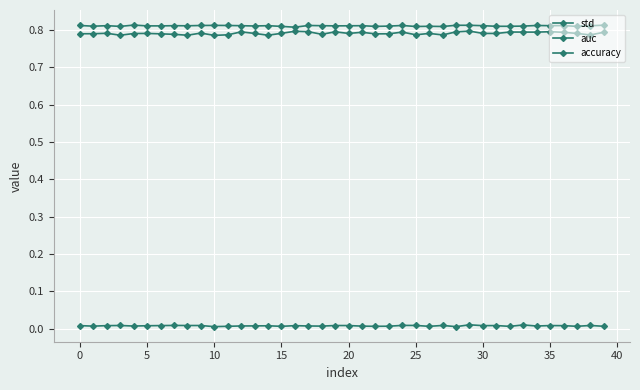

Reading right to left, what are all the values shown in this chart?

std: 0.0	0.0	0.0	0.0	0.0	0.0	0.0	0.0	0.0	0.0	0.0	0.0	0.0	0.0	0.0	0.0	0.0	0.0	0.0	0.0	0.0	0.0	0.0	0.0	0.0	0.0	0.0	0.0	0.0	0.0	0.0	0.0	0.0	0.0	0.0	0.0	0.0	0.0	0.0	0.0
auc: 0.8	0.8	0.8	0.8	0.8	0.8	0.8	0.8	0.8	0.8	0.8	0.8	0.8	0.8	0.8	0.8	0.8	0.8	0.8	0.8	0.8	0.8	0.8	0.8	0.8	0.8	0.8	0.8	0.8	0.8	0.8	0.8	0.8	0.8	0.8	0.8	0.8	0.8	0.8	0.8
accuracy: 0.8	0.8	0.8	0.8	0.8	0.8	0.8	0.8	0.8	0.8	0.8	0.8	0.8	0.8	0.8	0.8	0.8	0.8	0.8	0.8	0.8	0.8	0.8	0.8	0.8	0.8	0.8	0.8	0.8	0.8	0.8	0.8	0.8	0.8	0.8	0.8	0.8	0.8	0.8	0.8